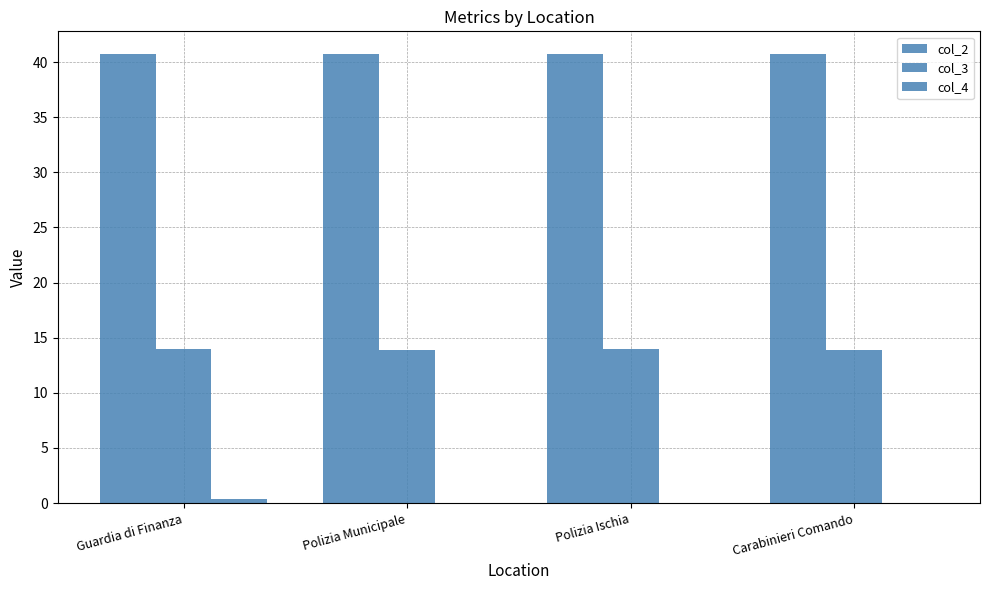

Is it true that col_2 equals 40.7 at Polizia Municipale?

True